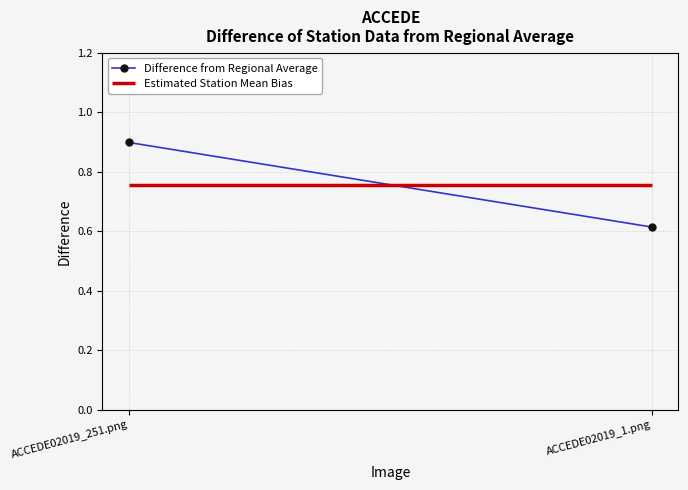

Rank the categories by value from highest to lowest.

ACCEDE02019_251.png, ACCEDE02019_1.png